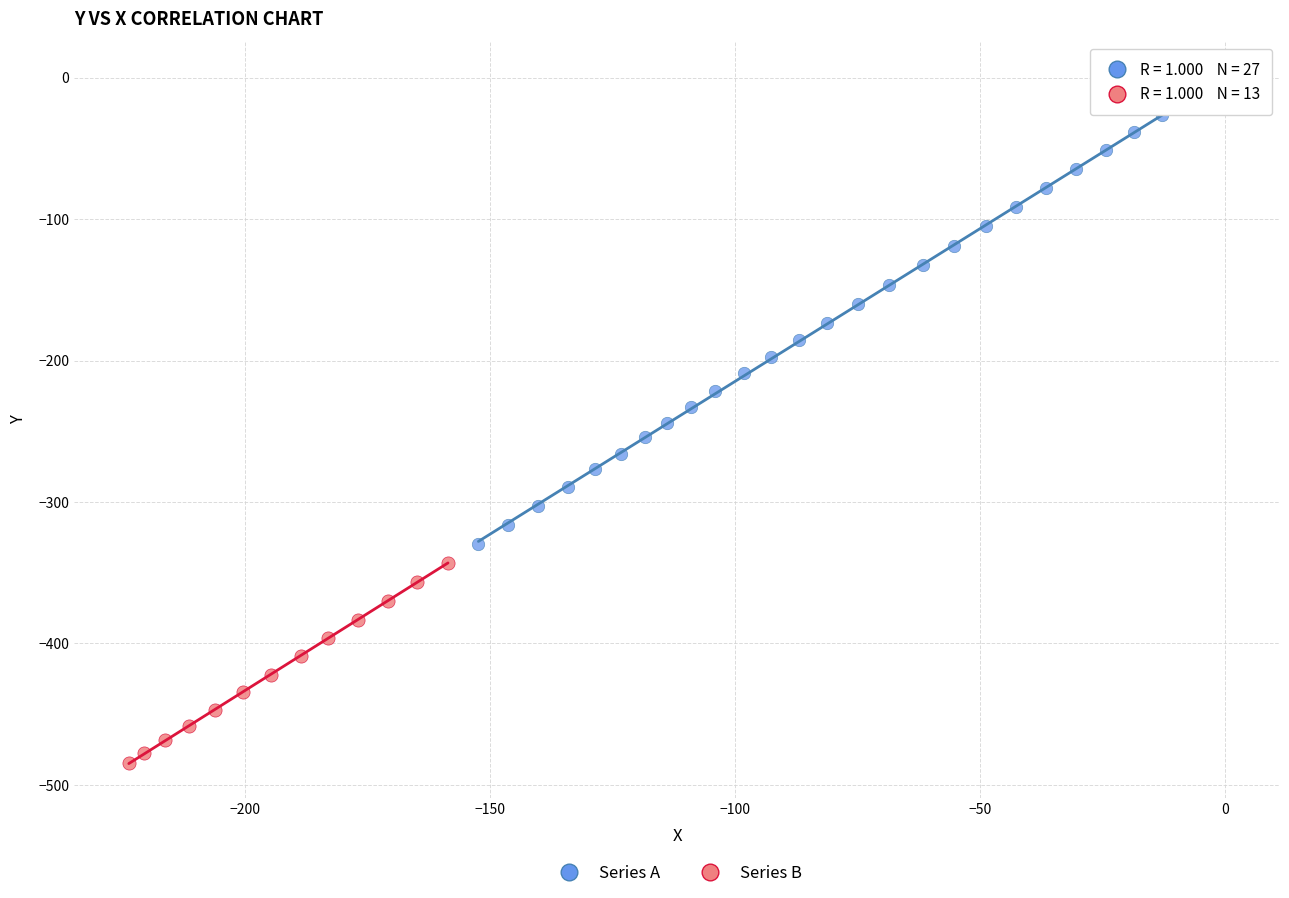

What are all the series names shown in the legend?

Series A, Series B